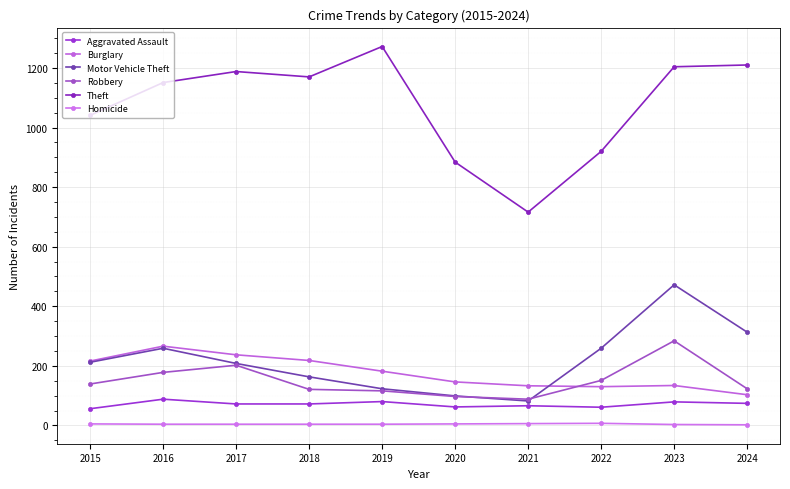

Is it true that Homicide equals 7 at 2022?

True